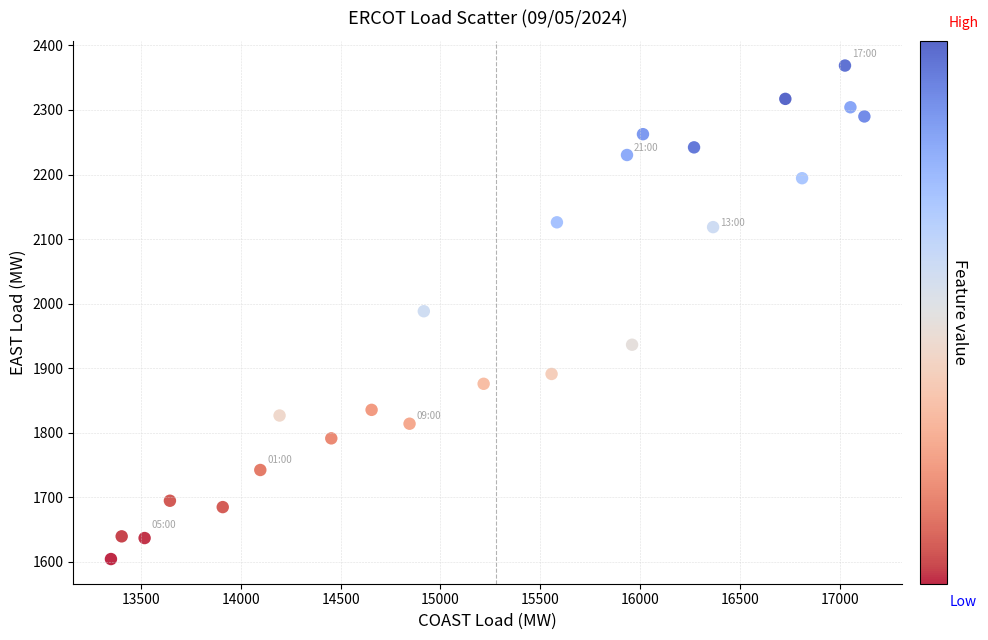

What is the range of X values (max minus min)?

3774.7